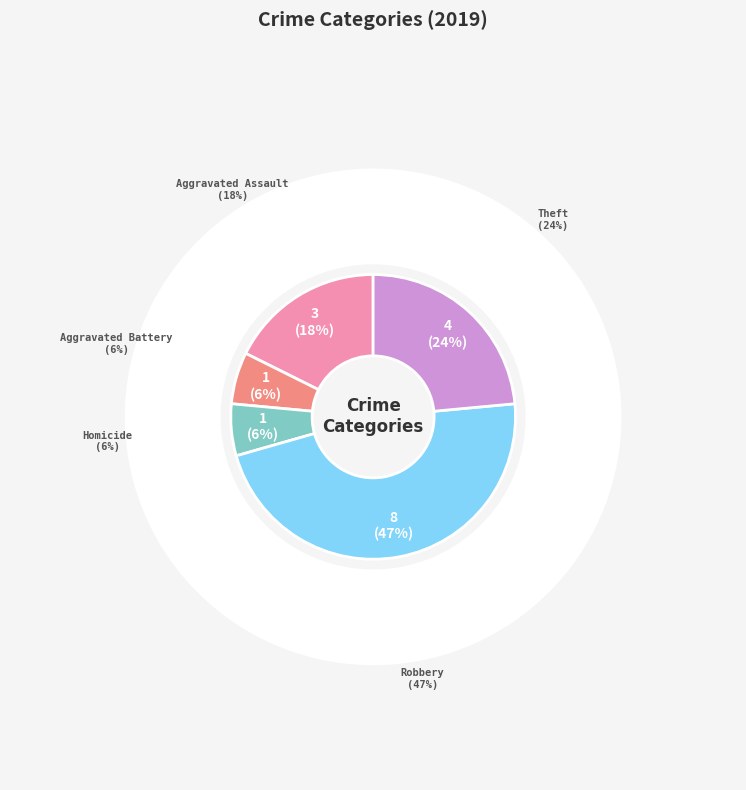

Is it true that Homicide is 1% of the pie?

False